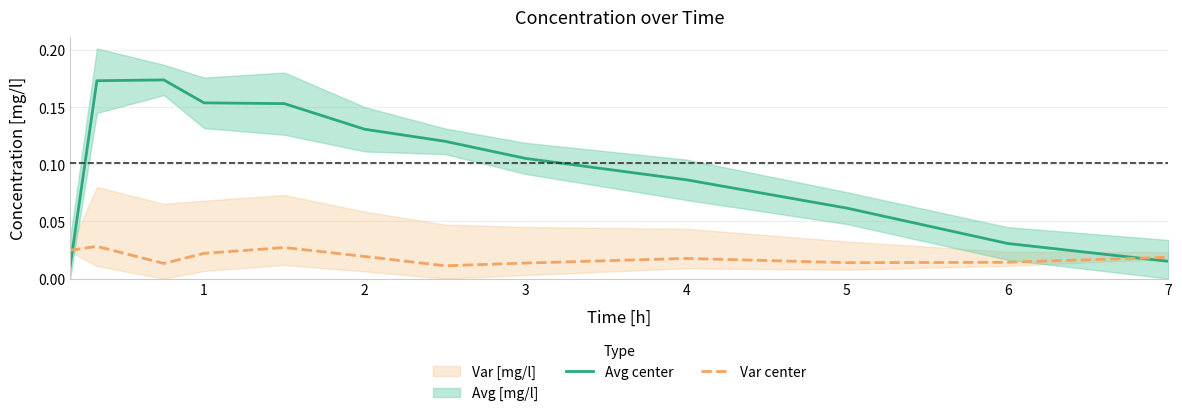

How many intersections are there between Avg center and Var center?

2